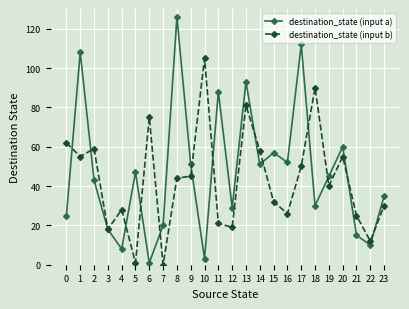

The value of destination_state (input b) at 17 is 16. True or false?

False